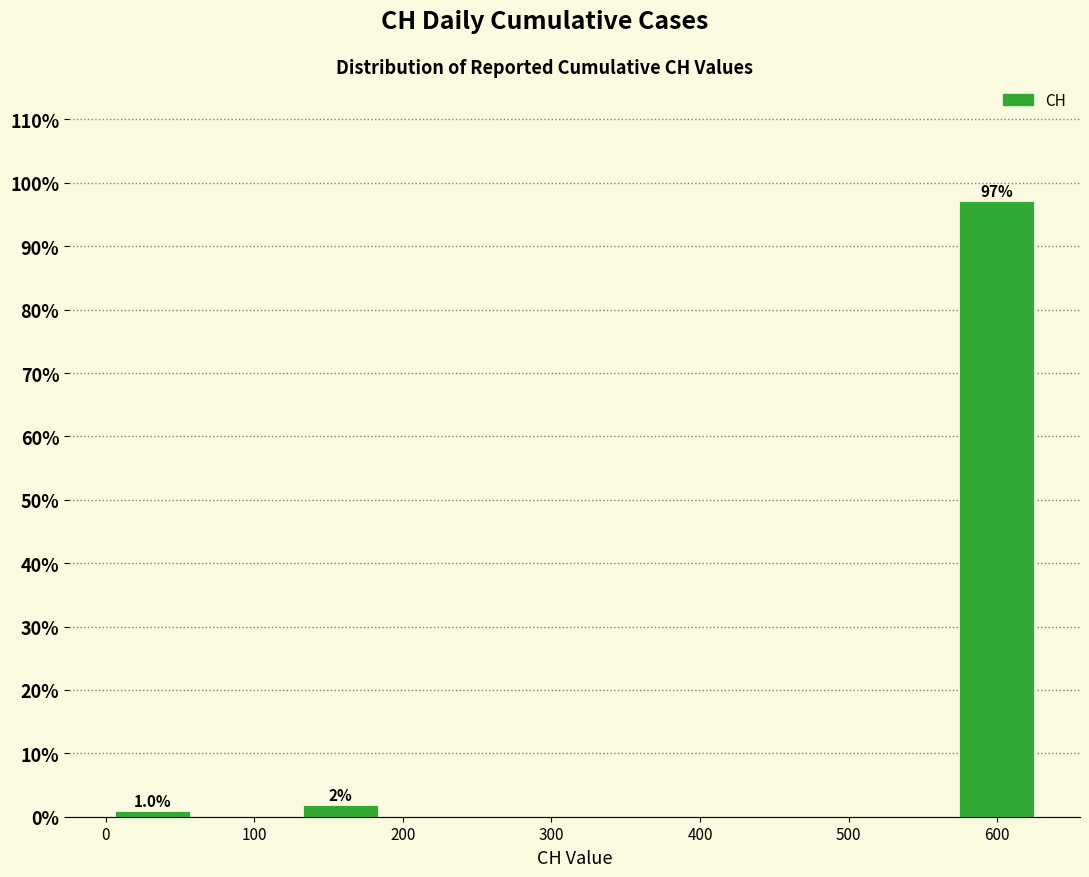

Over which range of the x-axis is the bar tallest?

570 to 630